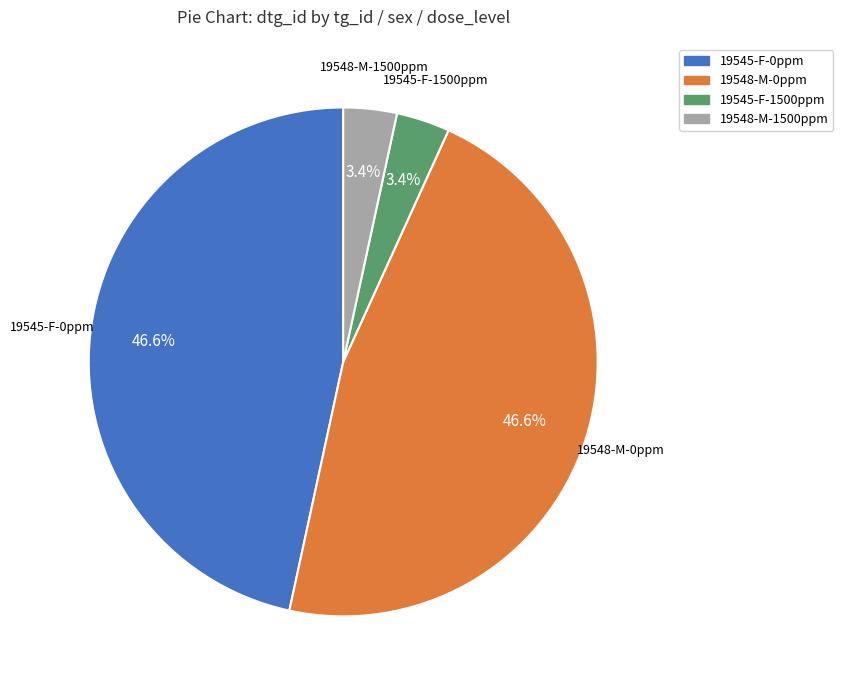

Is there a majority slice in this chart?

No